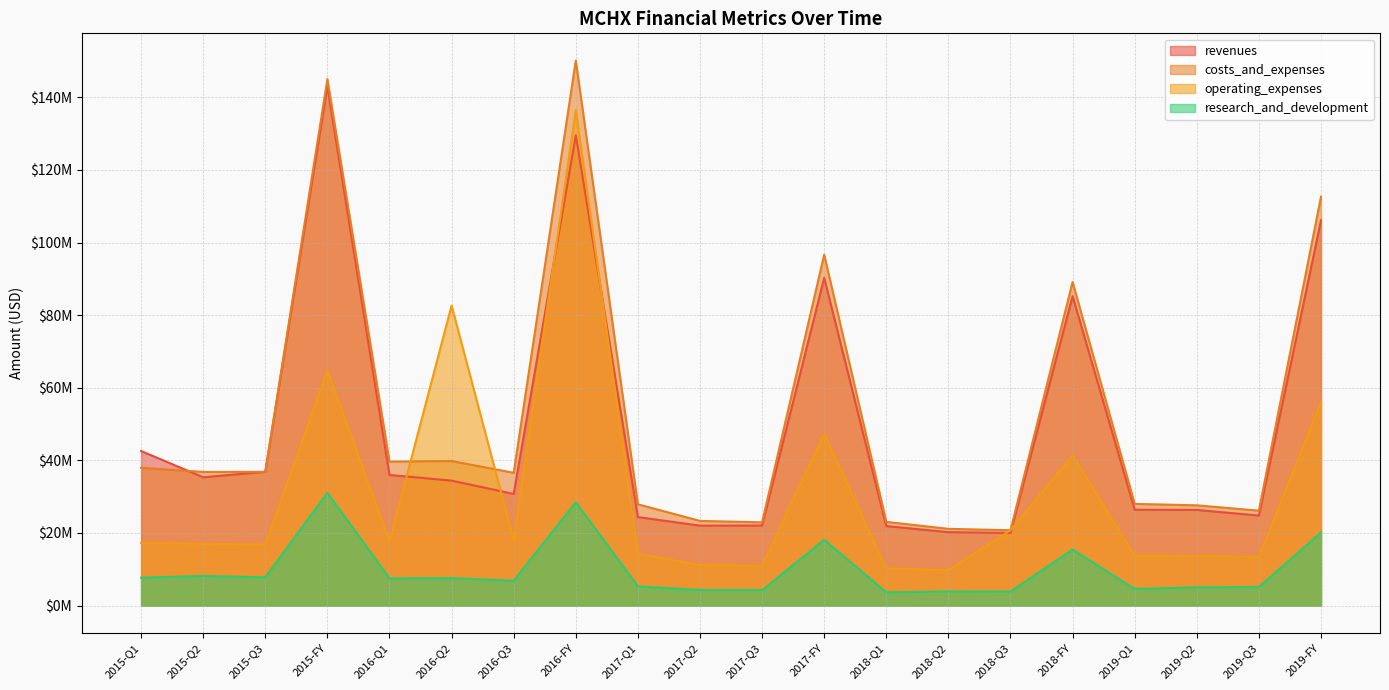

What value does the costs_and_expenses series have at 2017-Q1, to the nearest 100?

27890000